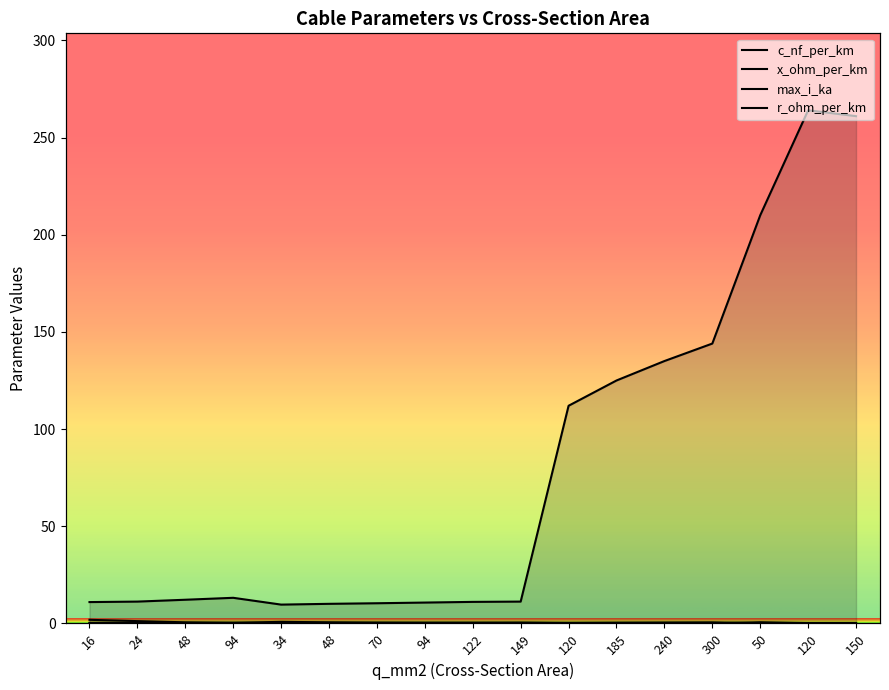

What are all the series names shown in the legend?

c_nf_per_km, x_ohm_per_km, max_i_ka, r_ohm_per_km